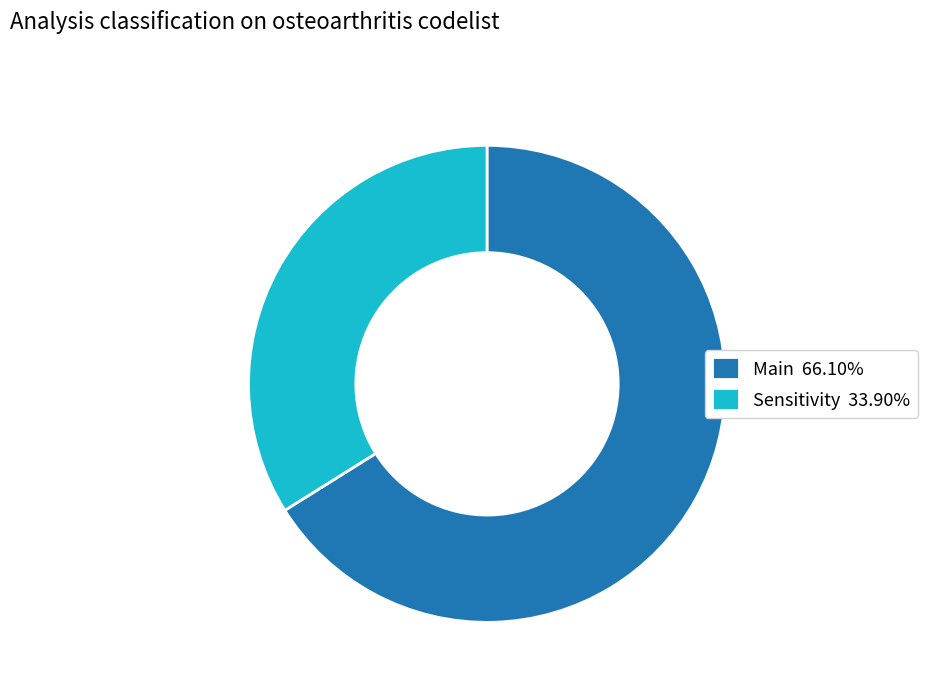

Rank the categories by value from highest to lowest.

Main, Sensitivity